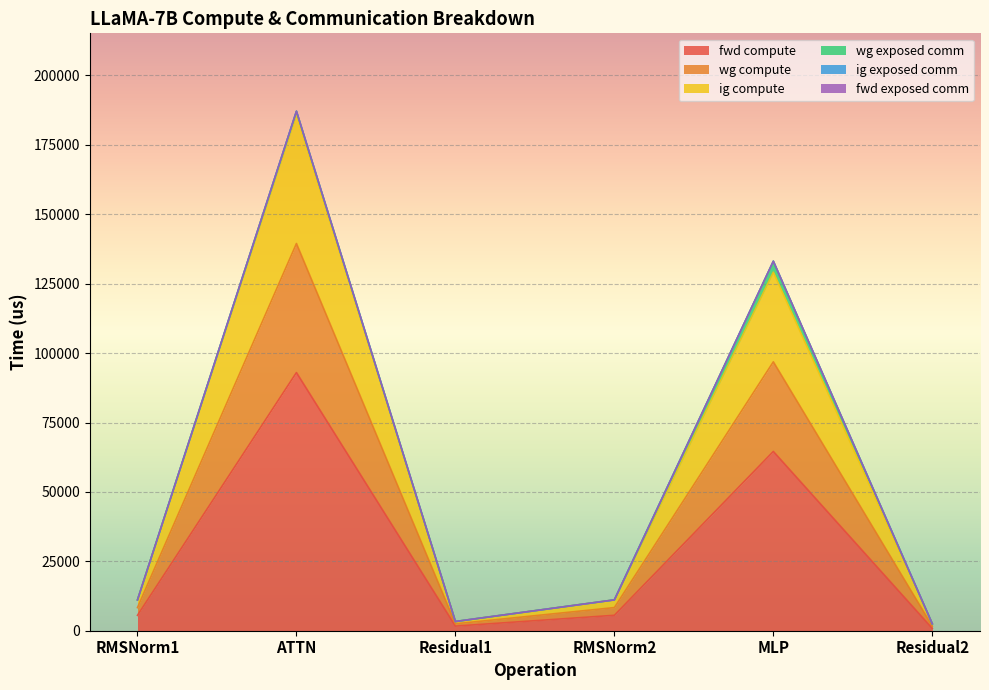

Which series changed the most between RMSNorm1 and Residual1?

wg compute